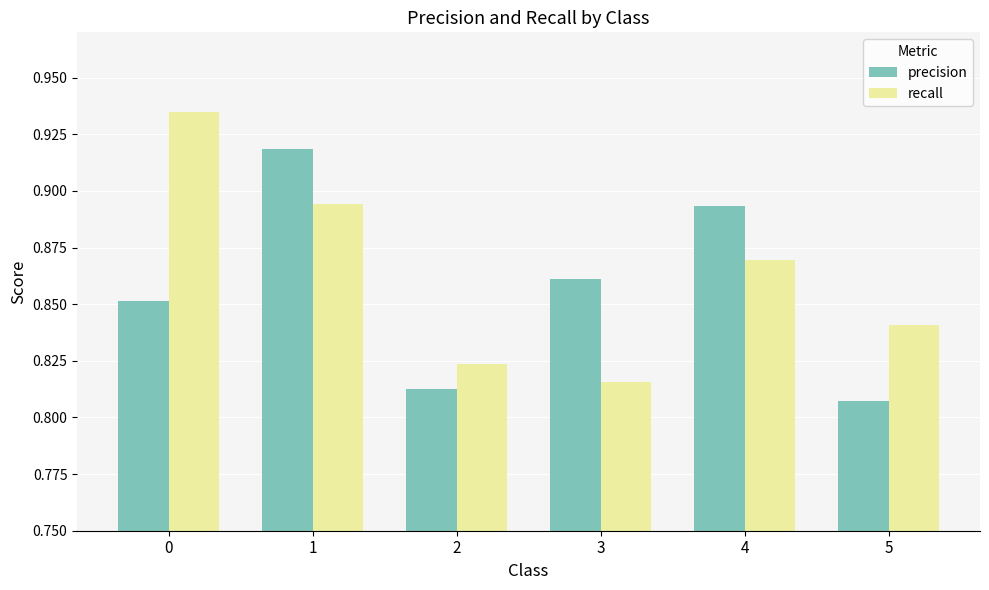

Which series changed the most between 2 and 4?

precision